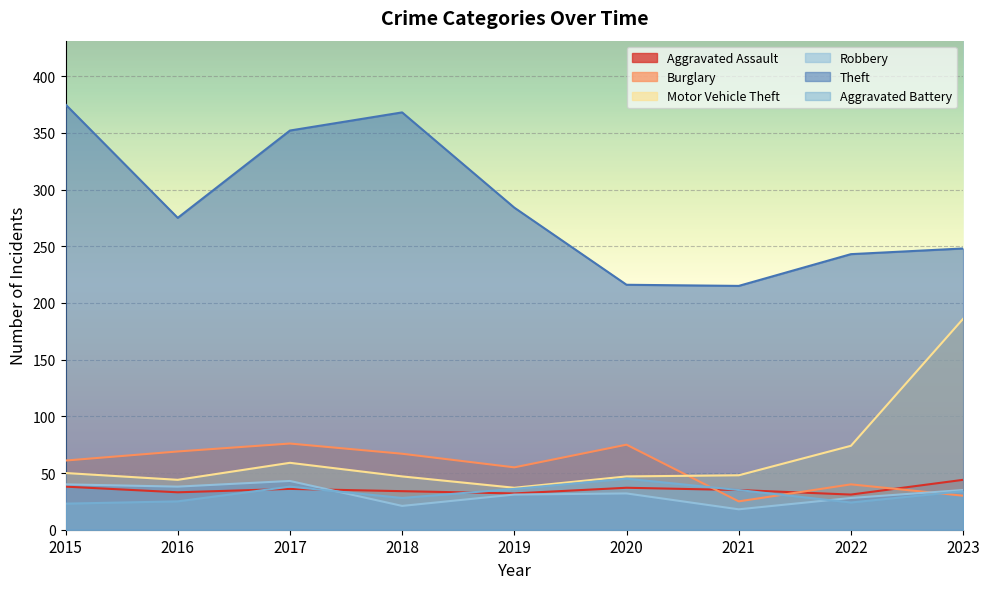

How many lines are shown in the chart?

6